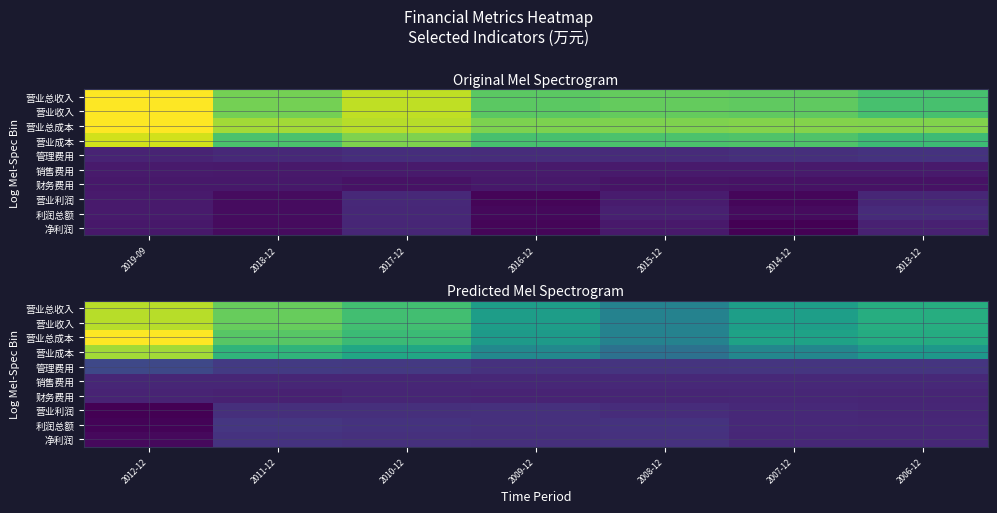

What is the smallest value displayed?

-10614